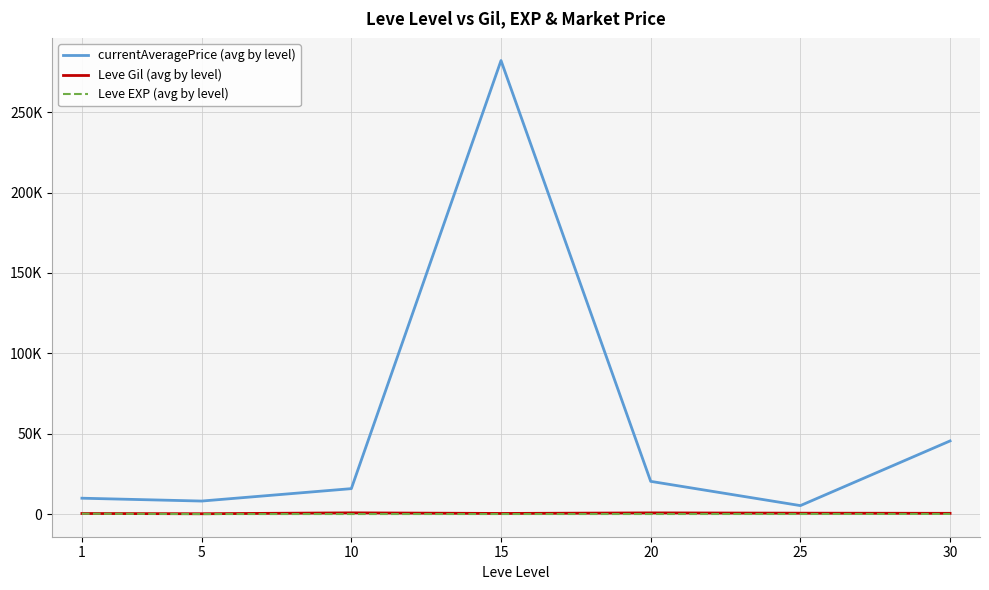

Is the value of Leve EXP (avg by level) at 10 greater than the value of Leve Gil (avg by level) at 10?

No